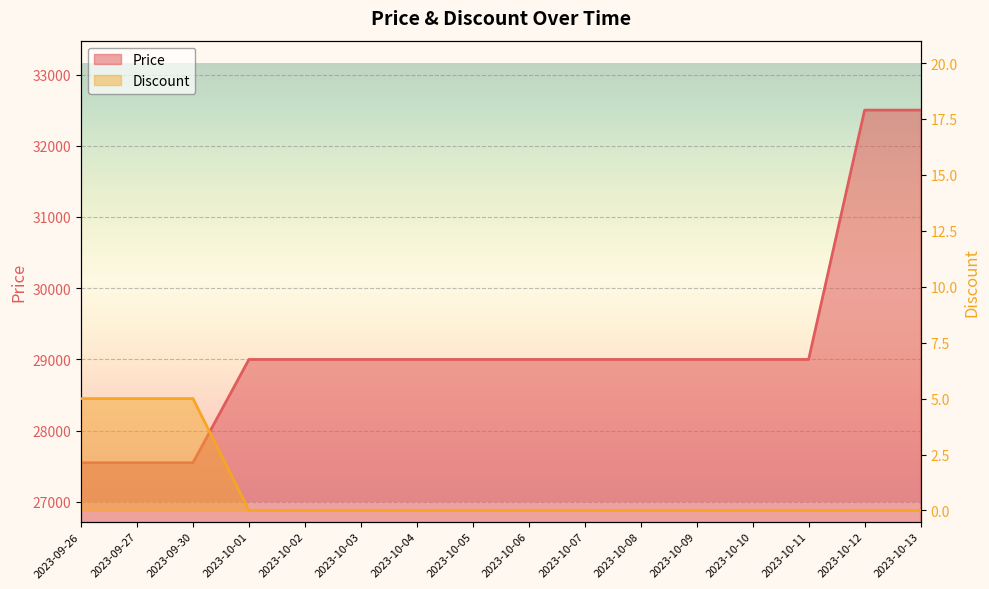

How many data points in Price are above 29000?

2